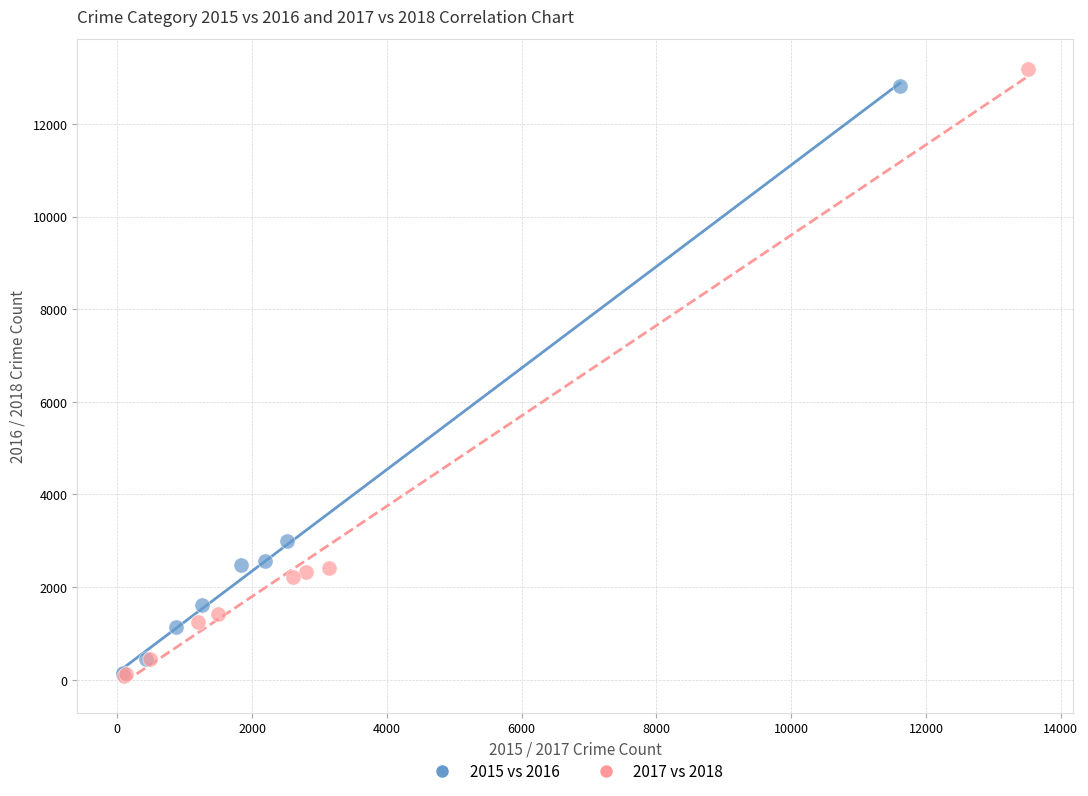

Which series has the widest spread of Y values?

2017 vs 2018